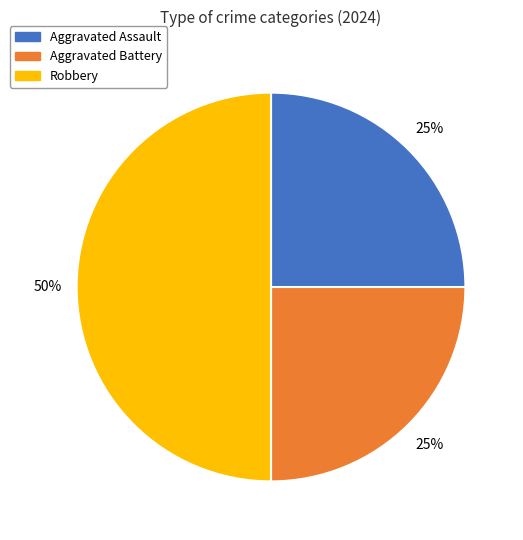

To the nearest percent, what is the difference between the Robbery and Aggravated Battery slice percentages?

25%